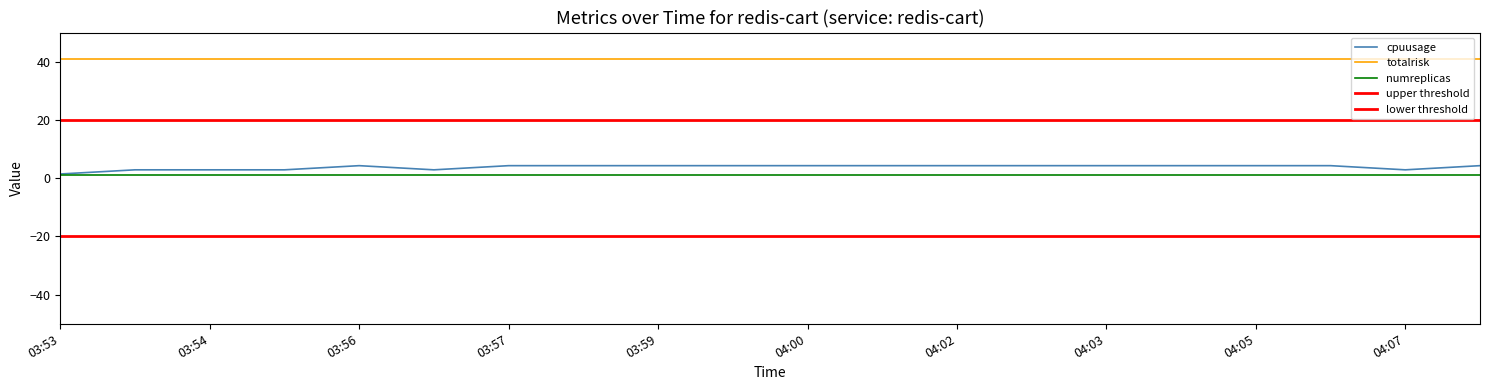

True or false: numreplicas and totalrisk intersect in this chart.

False